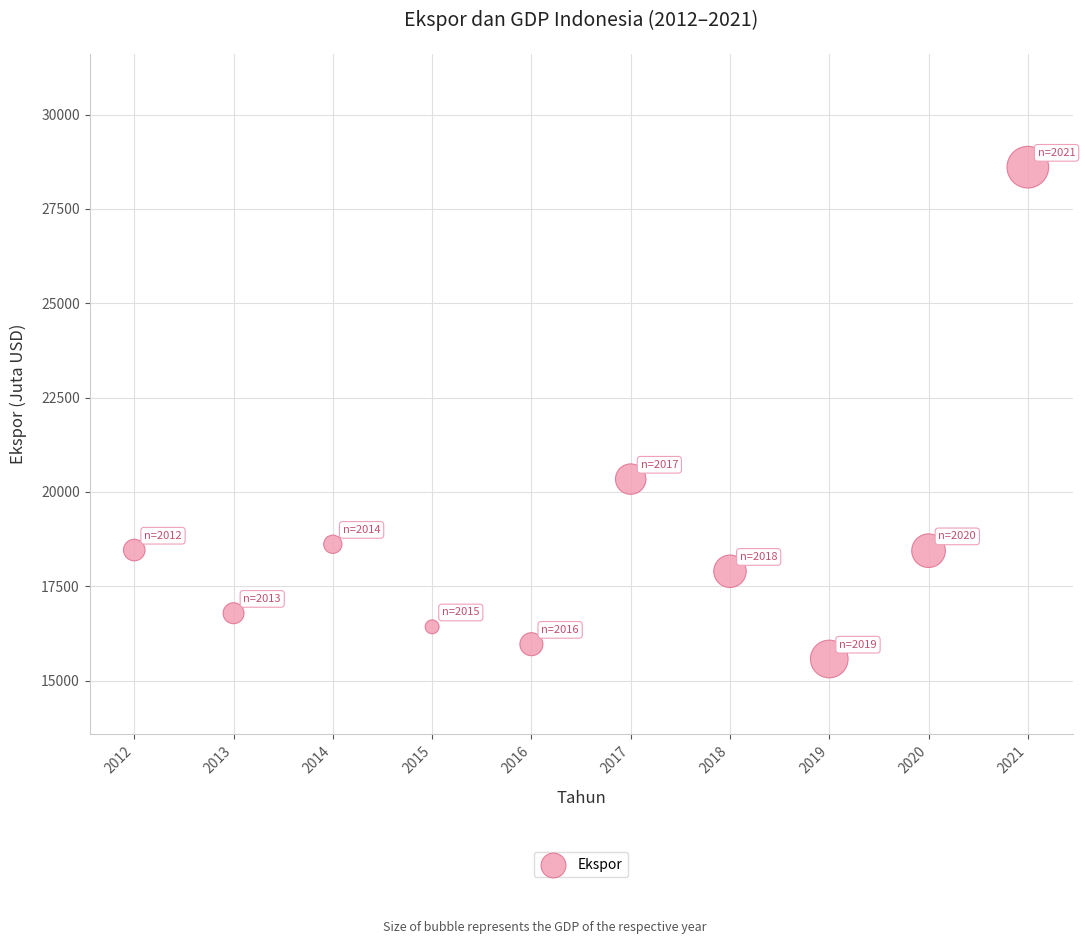

What is the range of X values (max minus min)?

9.0